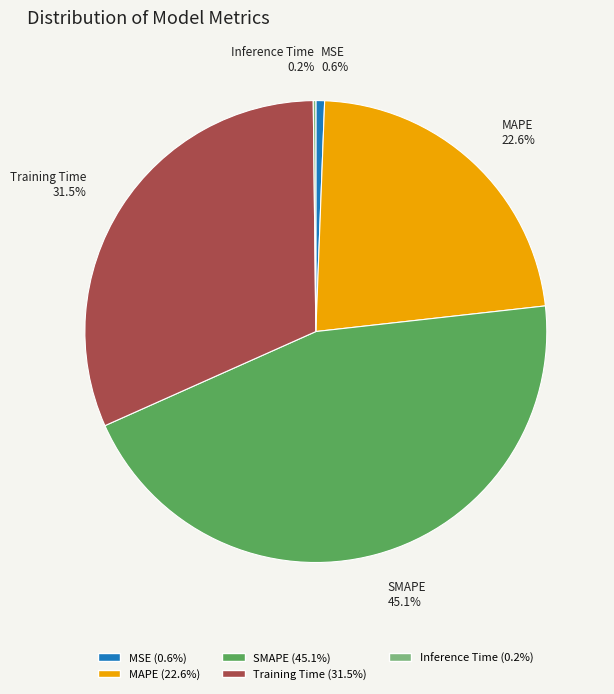

Do Training Time and MAPE together represent more than half of the pie?

Yes